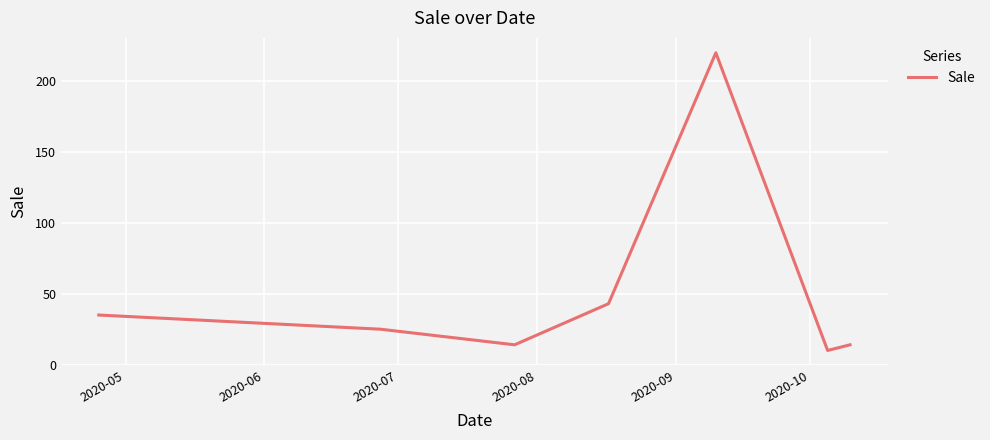

How many distinct data groups are displayed?

1